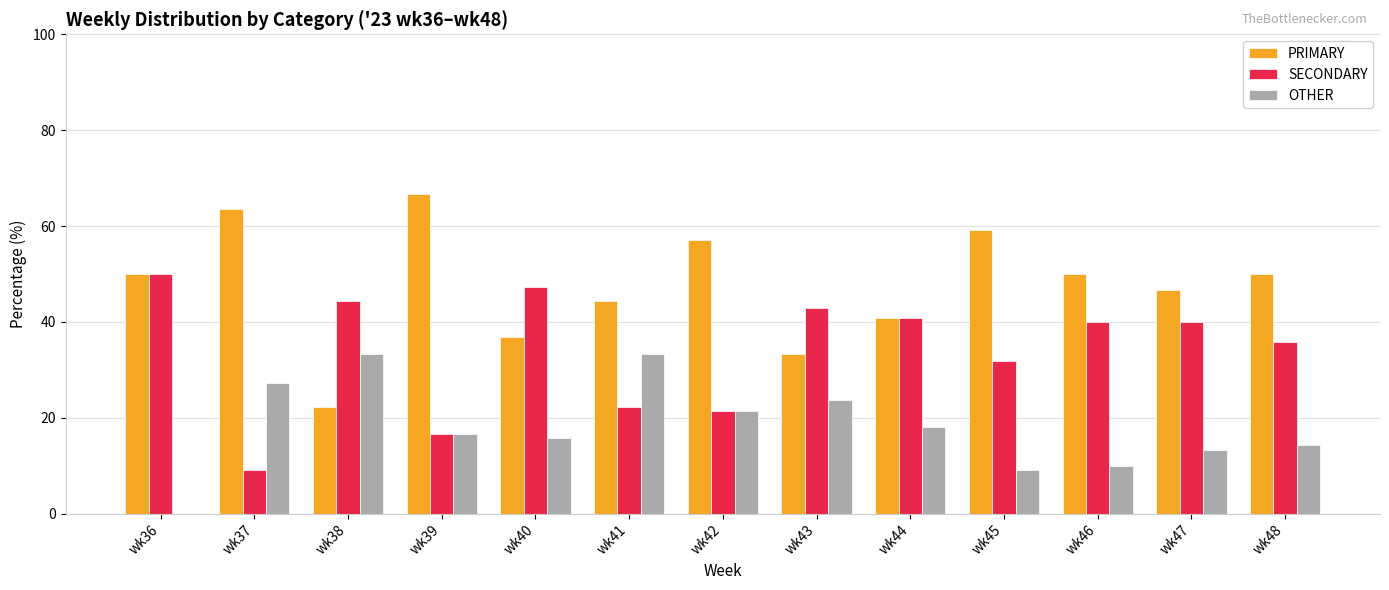

Where does the OTHER series first go above 16?

wk37